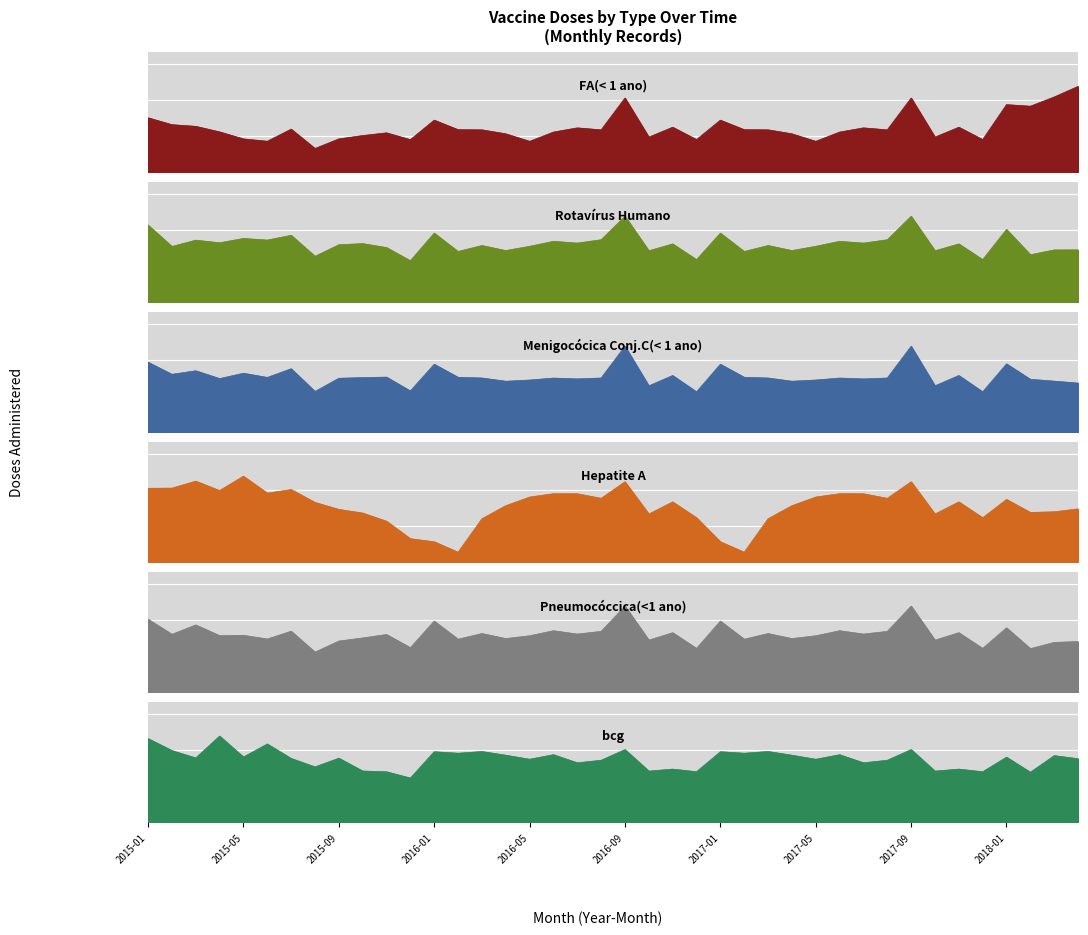

In Hepatite A, how many points are higher than both neighbors (excluding endpoints)?

10